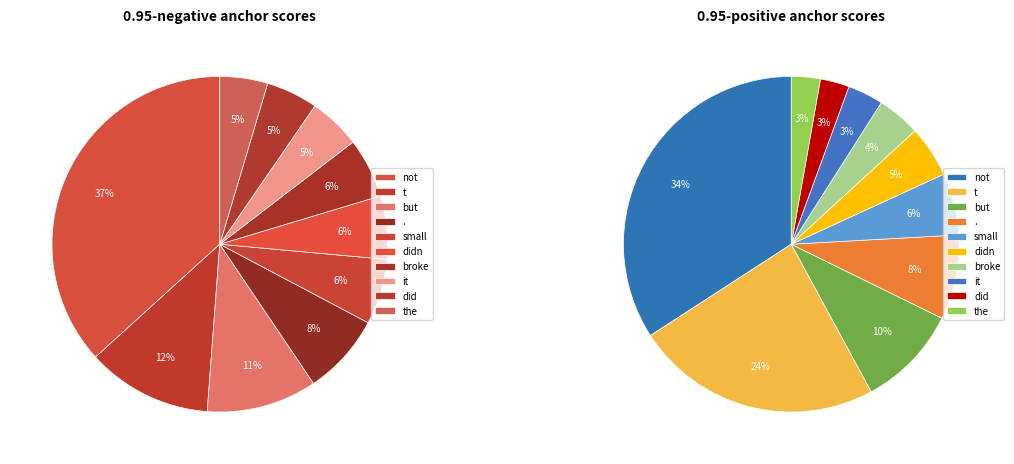

The didn slice represents 18% of the pie. True or false?

False